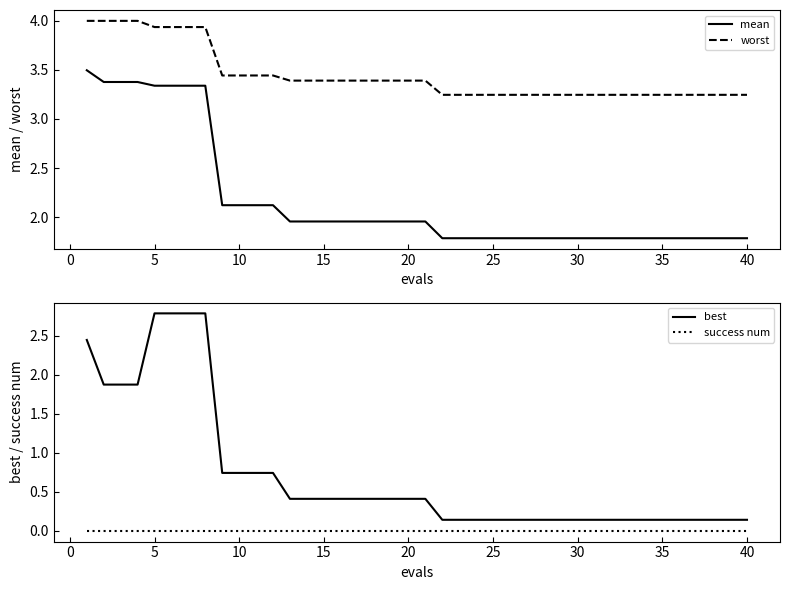

True or false: success num and best cross at least once.

False